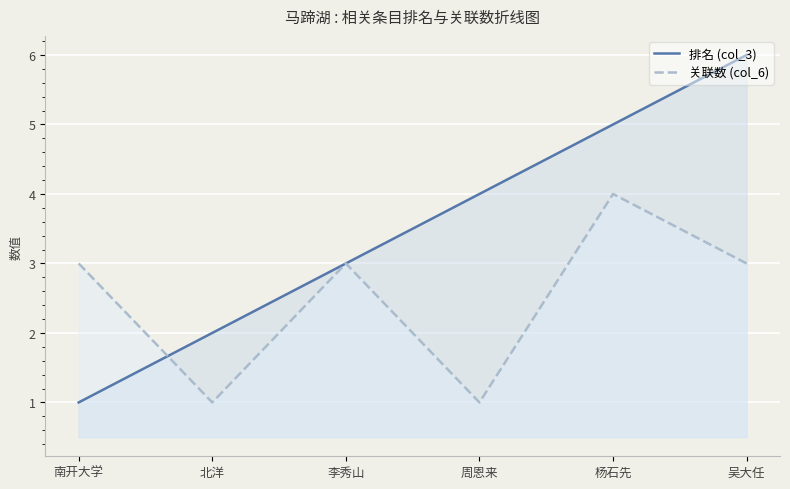

What is the value of the 排名 (col_3) point at the 1st from the left?

1